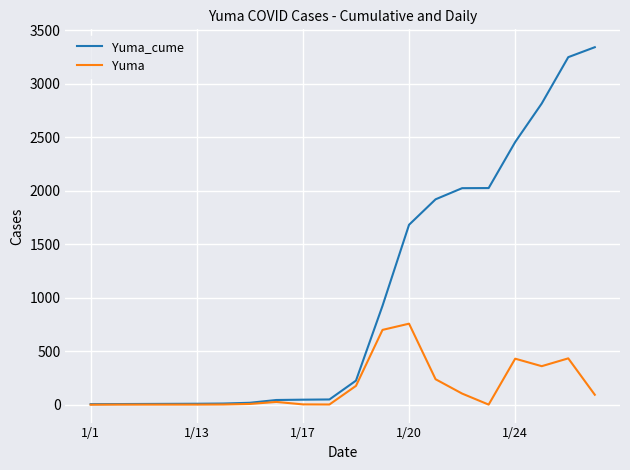

How many lines are shown in the chart?

2